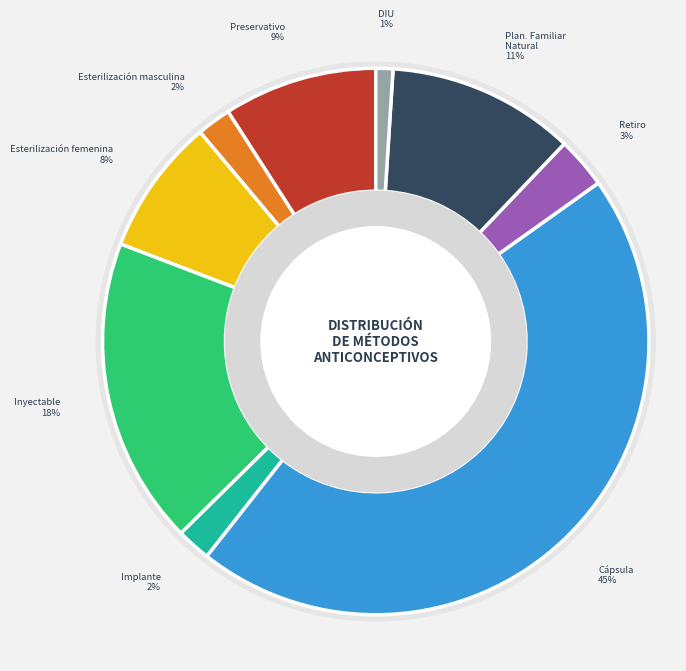

Is there any slice that represents more than half of the pie?

No